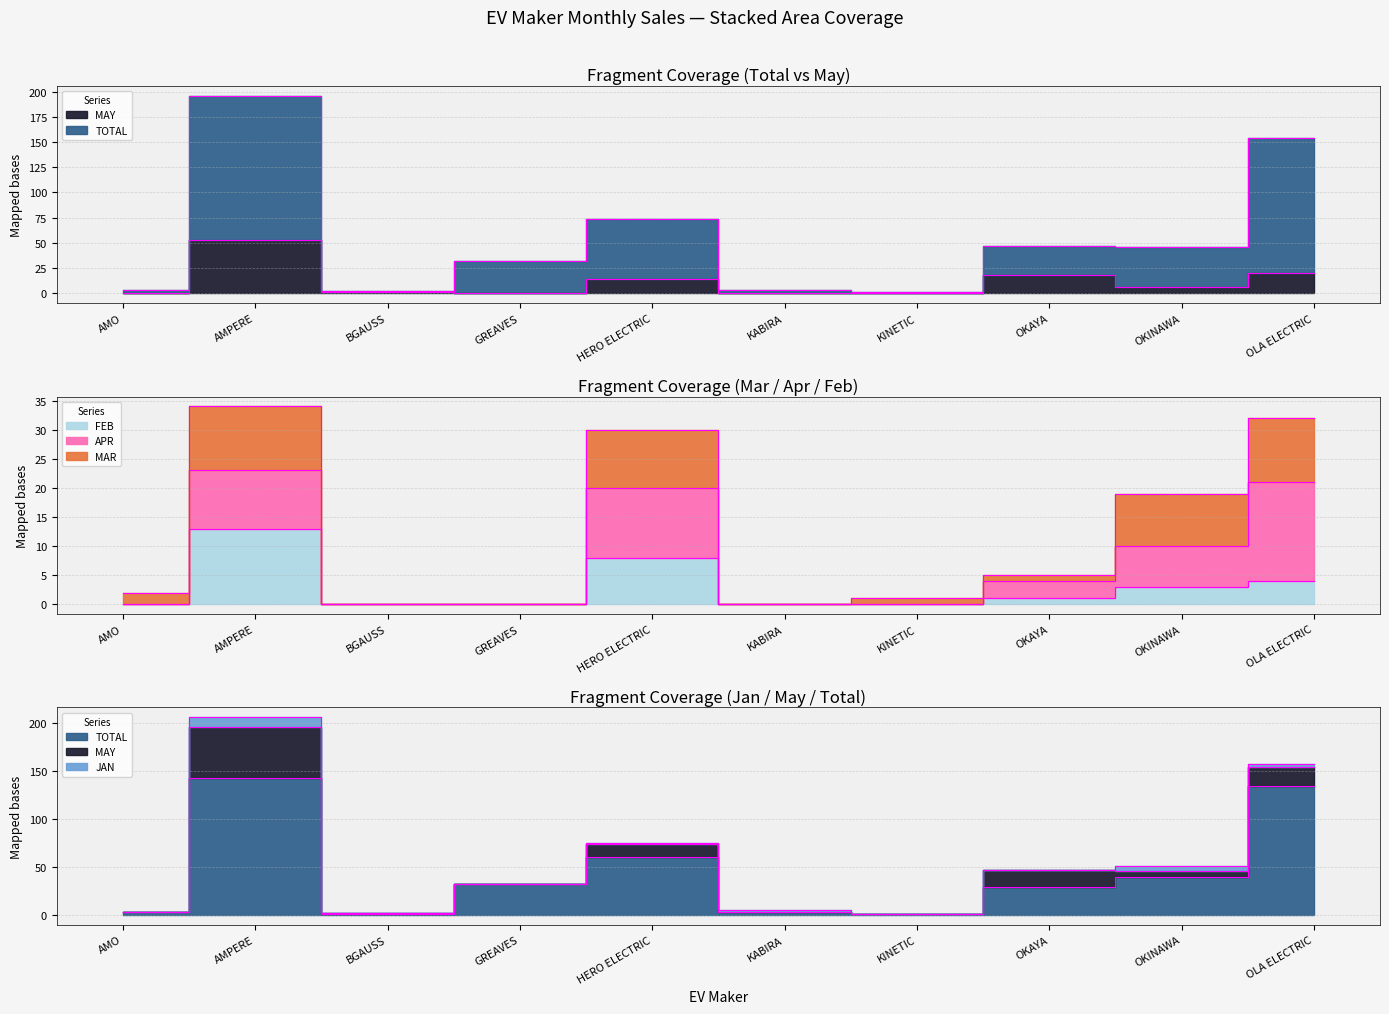

The TOTAL series shows 134 at OLA ELECTRIC. True or false?

True